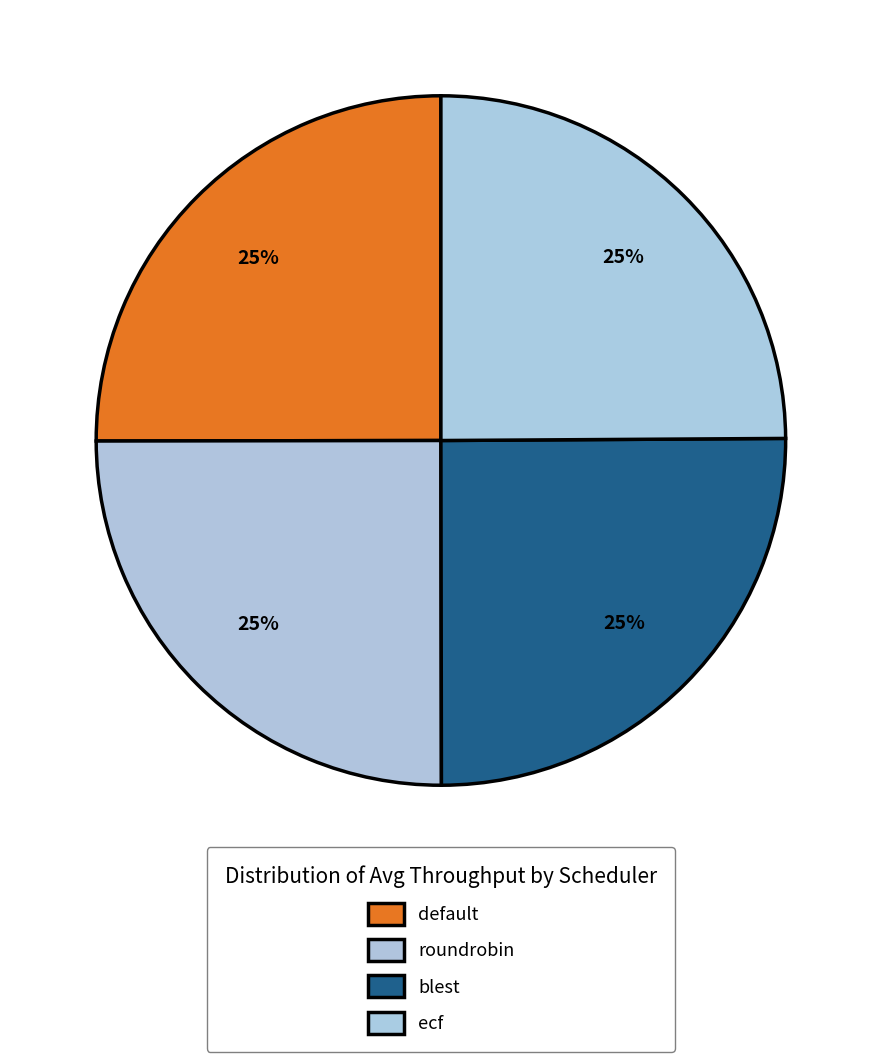

Is ecf the majority of the pie?

No